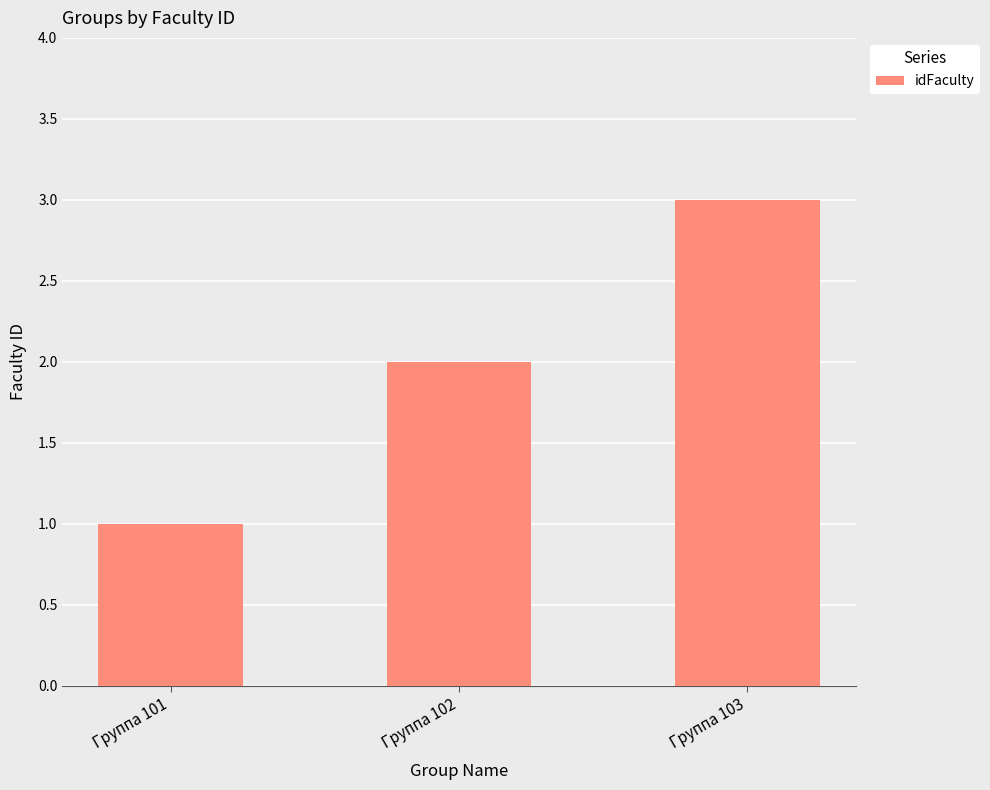

List the labels in order of value, largest first.

Группа 103, Группа 102, Группа 101